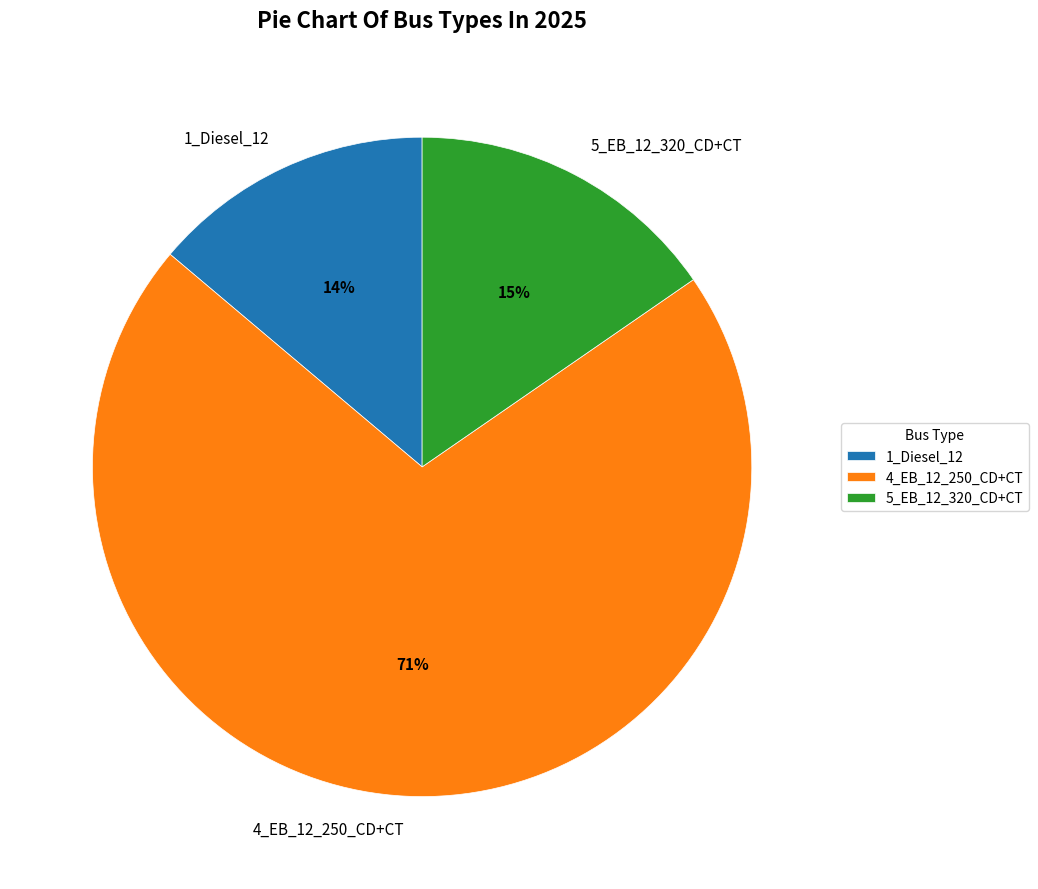

Is 1_Diesel_12 the majority of the pie?

No